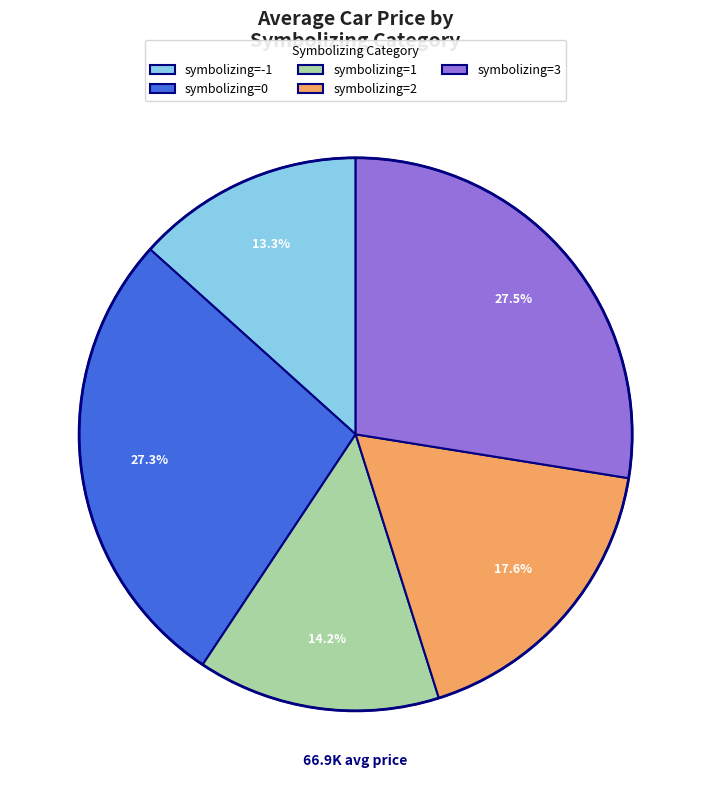

What is the ratio of the value at symbolizing=2 to the value at symbolizing=0?

0.6